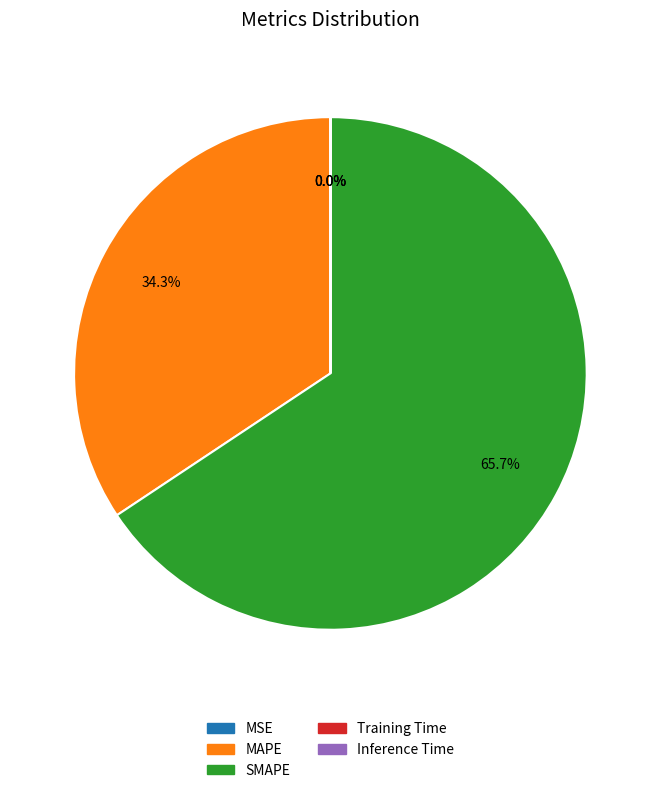

What portion of the pie excludes MAPE?

65.7%